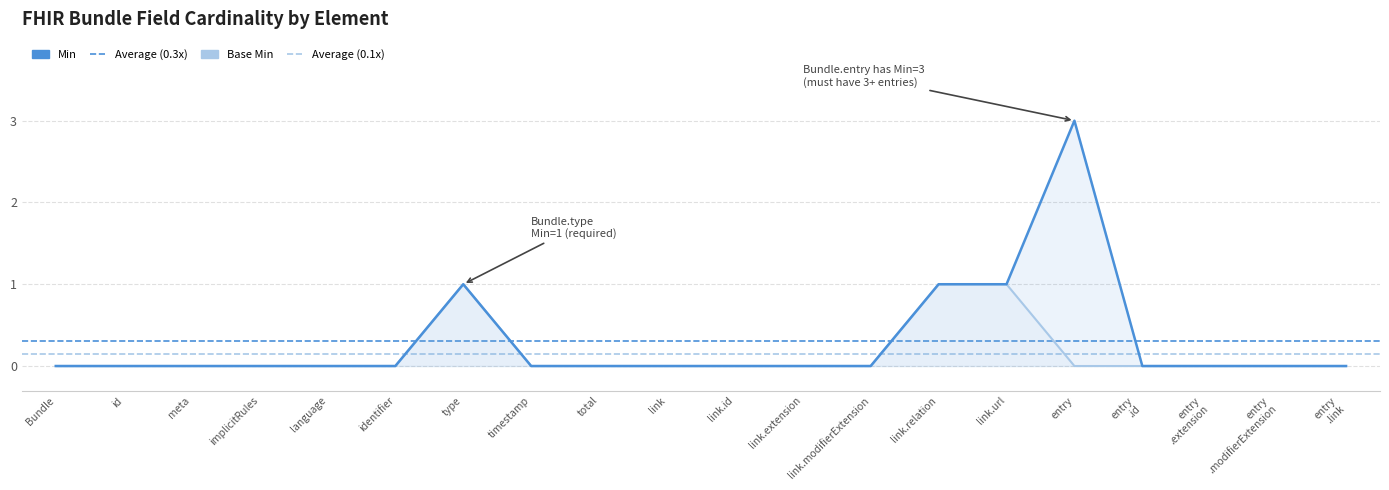

True or false: Base Min has a value of 0 at id.

True